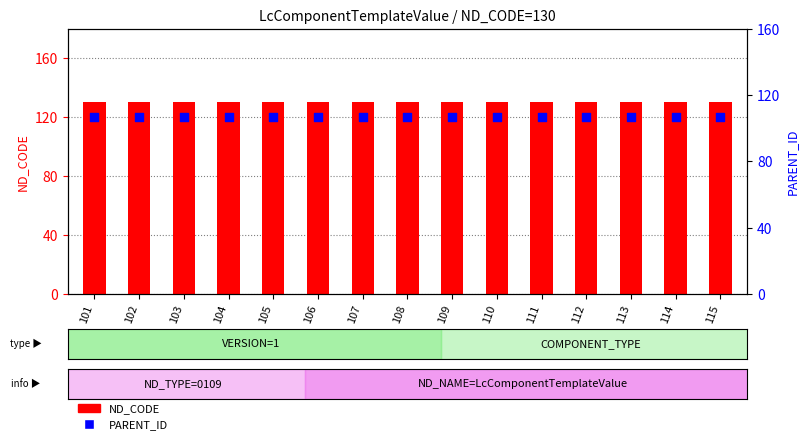

Which series has the widest spread of Y values?

ND_CODE